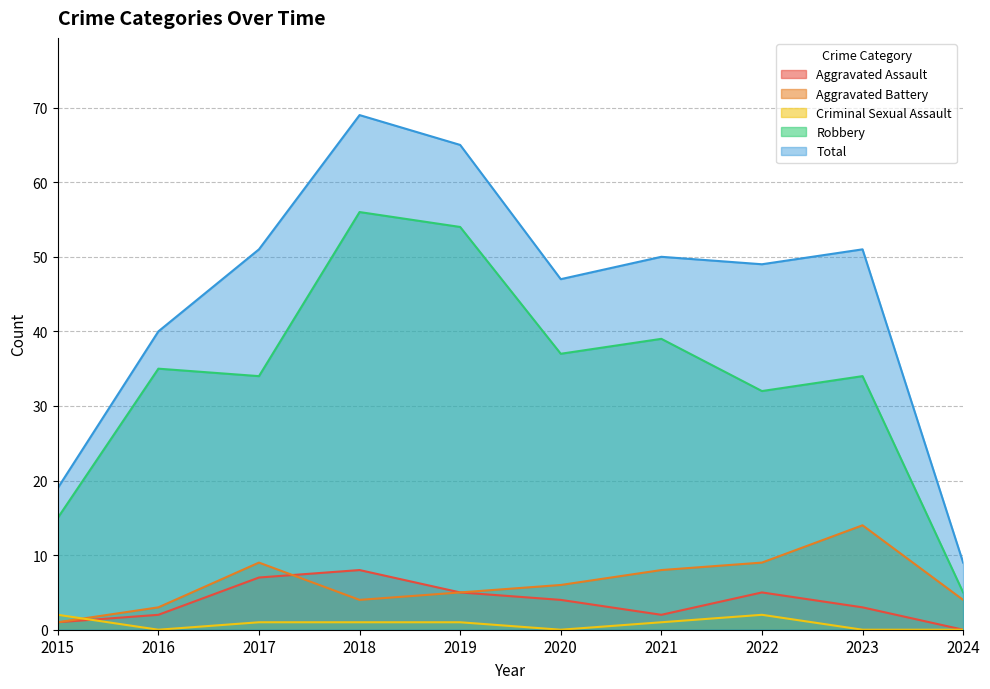

What is the value of the Aggravated Battery point at the 9th from the left?

14